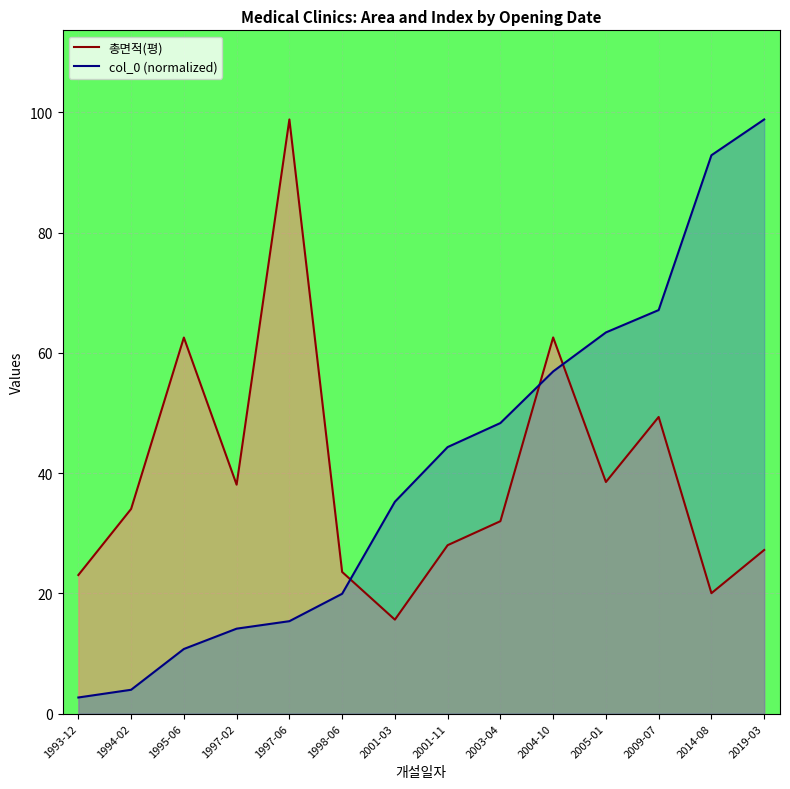

How many values in the 총면적(평) series are below 34?

7